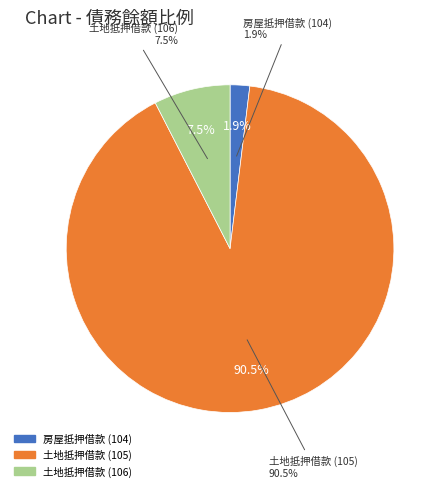

Combined, do 104 and 105 account for over 50%?

Yes